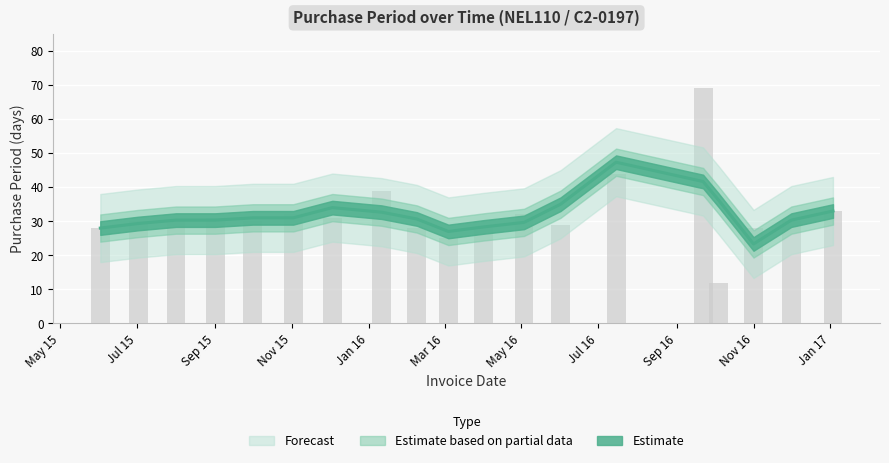

Where does the data first go above 30?

Sep 15